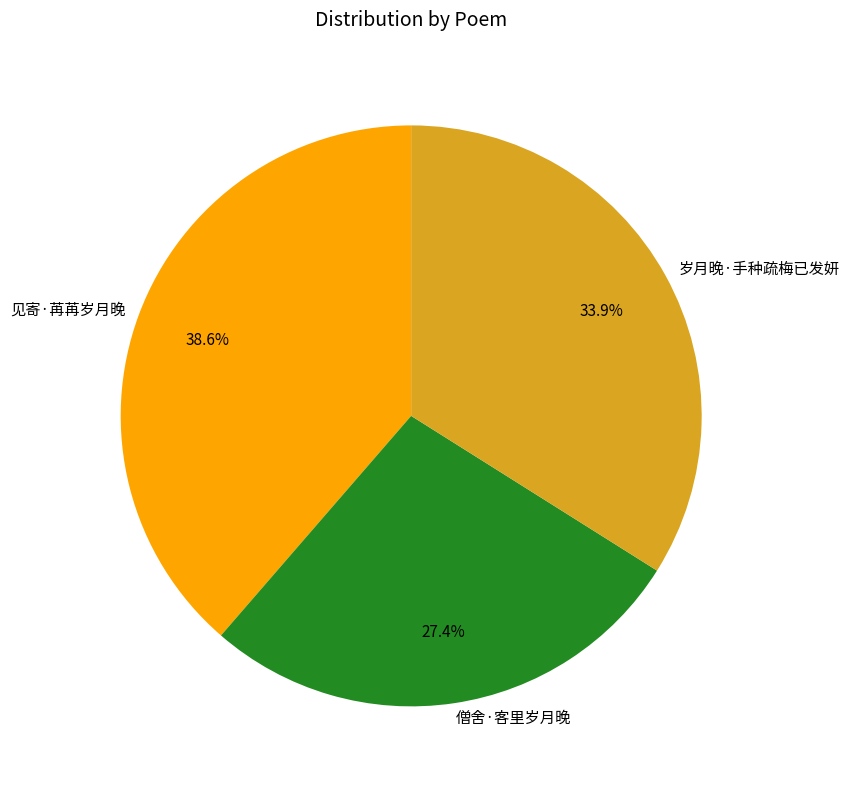

Is there a majority slice in this chart?

No